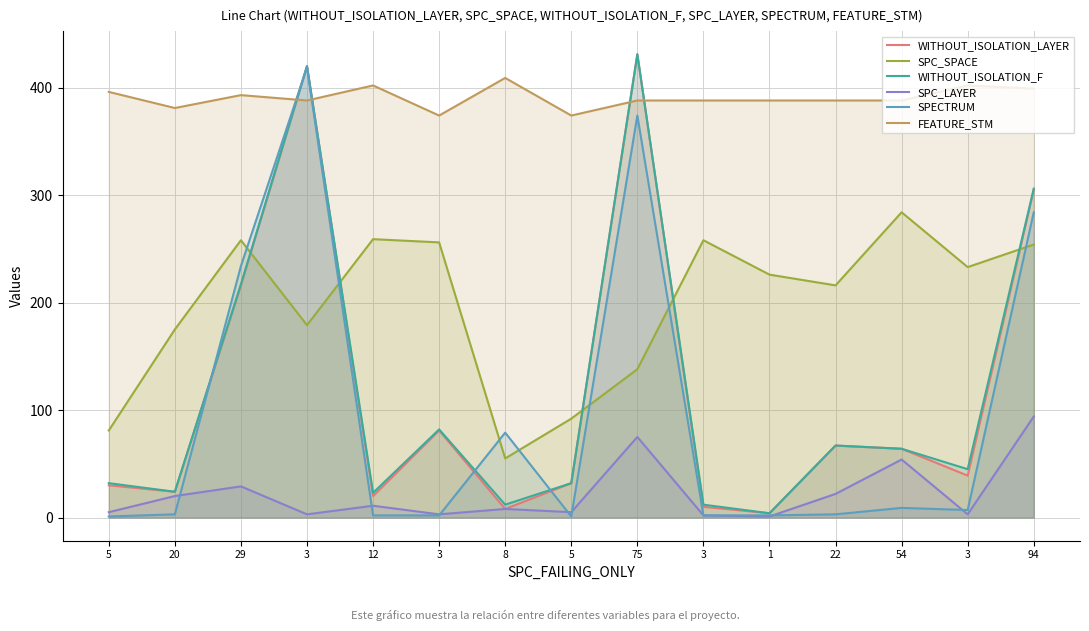

Rank the categories by FEATURE_STM value from lowest to highest.

3, 5, 20, 3, 75, 3, 1, 22, 54, 29, 5, 94, 12, 3, 8